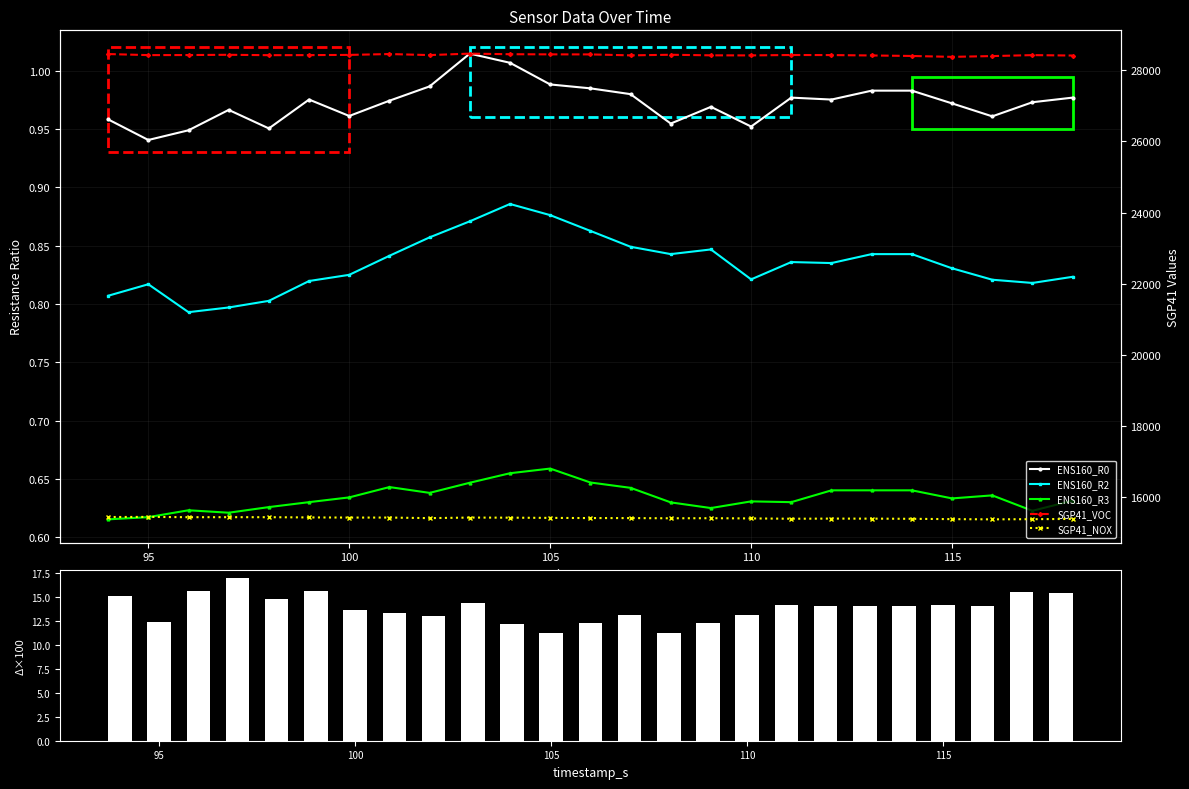

List the series in order of their peak value, lowest first.

ENS160_R3, ENS160_R2, ENS160_R0, R0-R2 diff ×100, SGP41_NOX, SGP41_VOC